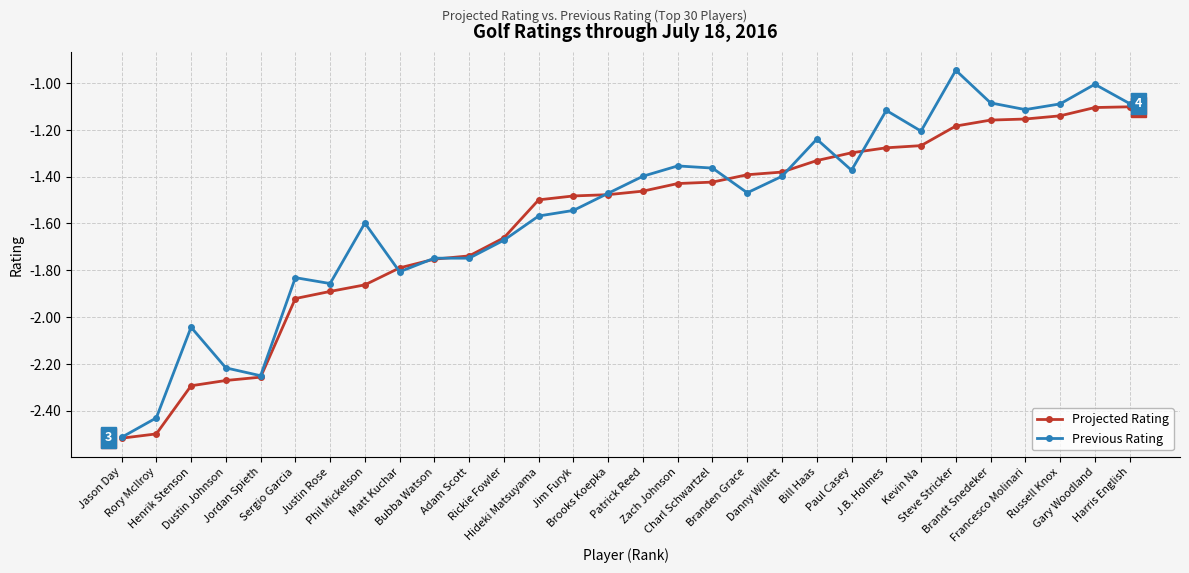

Which series has the largest range (max minus min)?

Previous Rating